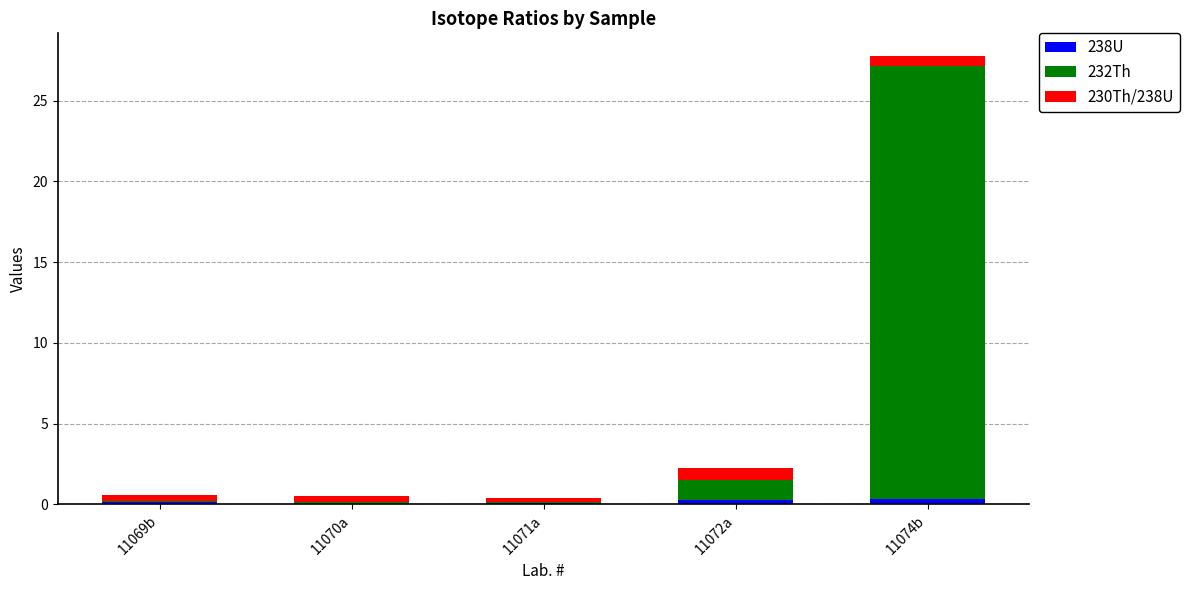

At which category is the sum across all series the highest?

11074b